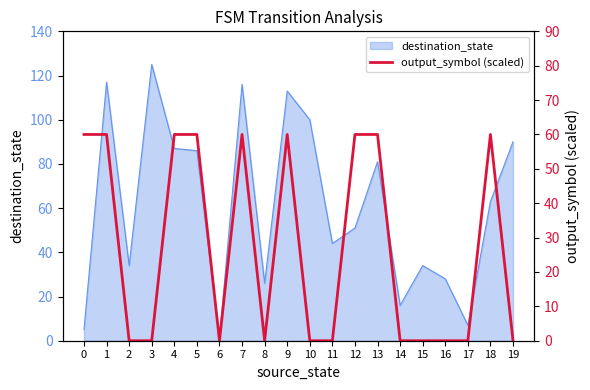

What is the sum of all values?

540